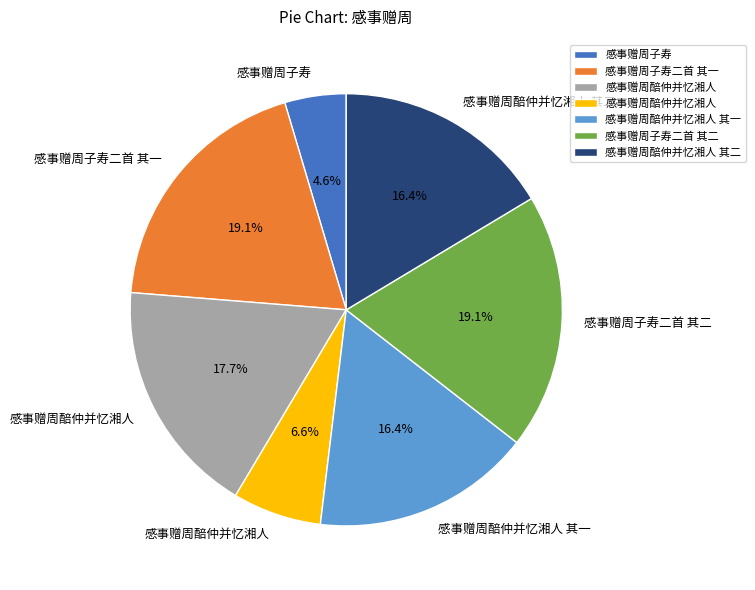

Is there any slice that represents more than half of the pie?

No